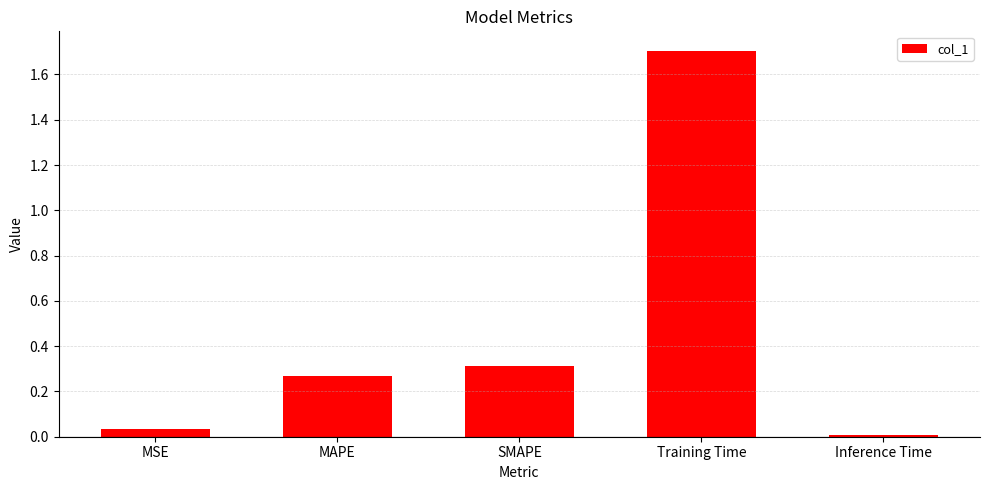

What is the maximum value shown in the chart?

1.7